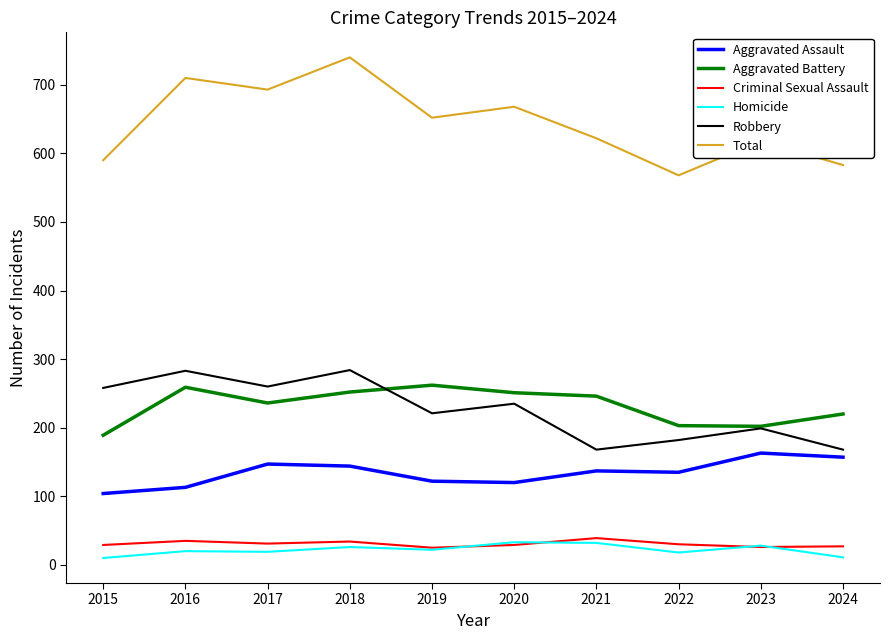

What is the difference between the highest and lowest values at 2018?

714